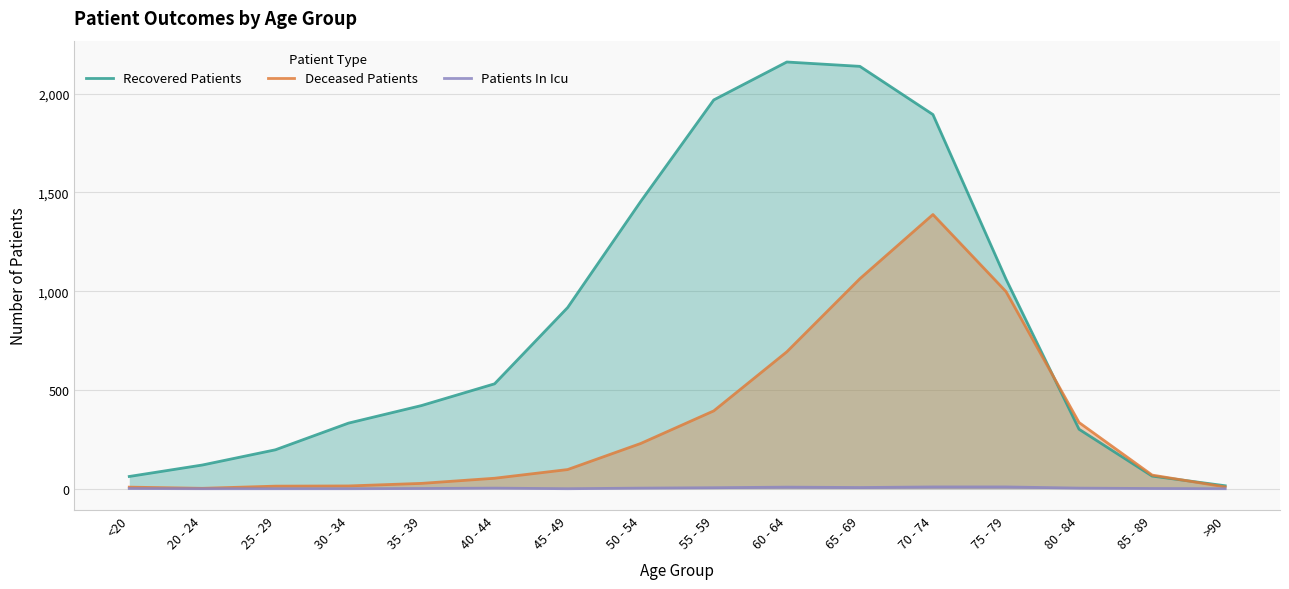

True or false: Deceased Patients and Recovered Patients cross at least once.

True